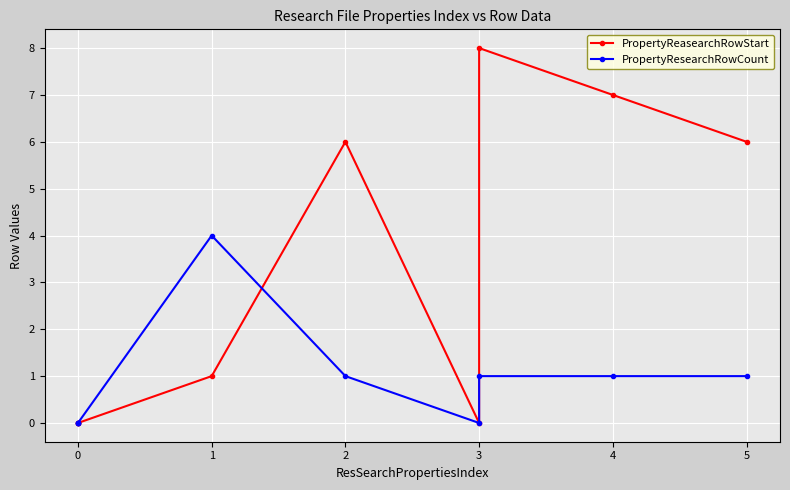

How many values in PropertyReasearchRowStart are above zero?

5